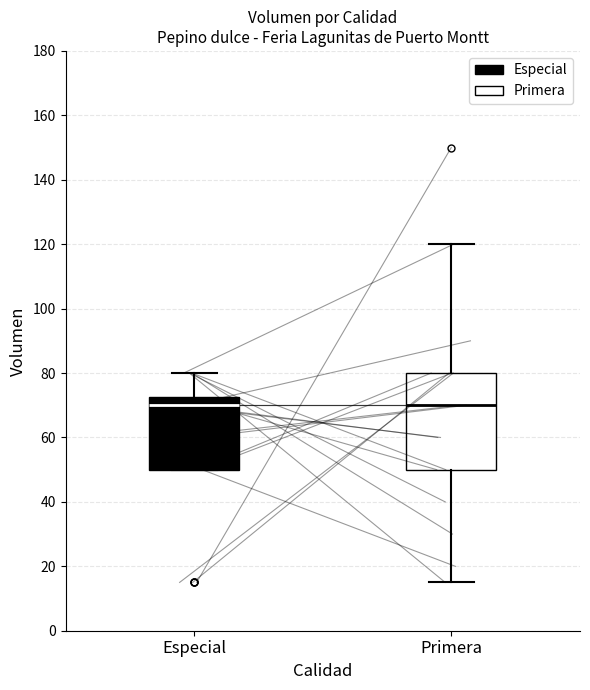

Comparing the boxes themselves (not the whiskers), which one is the tallest?

Primera